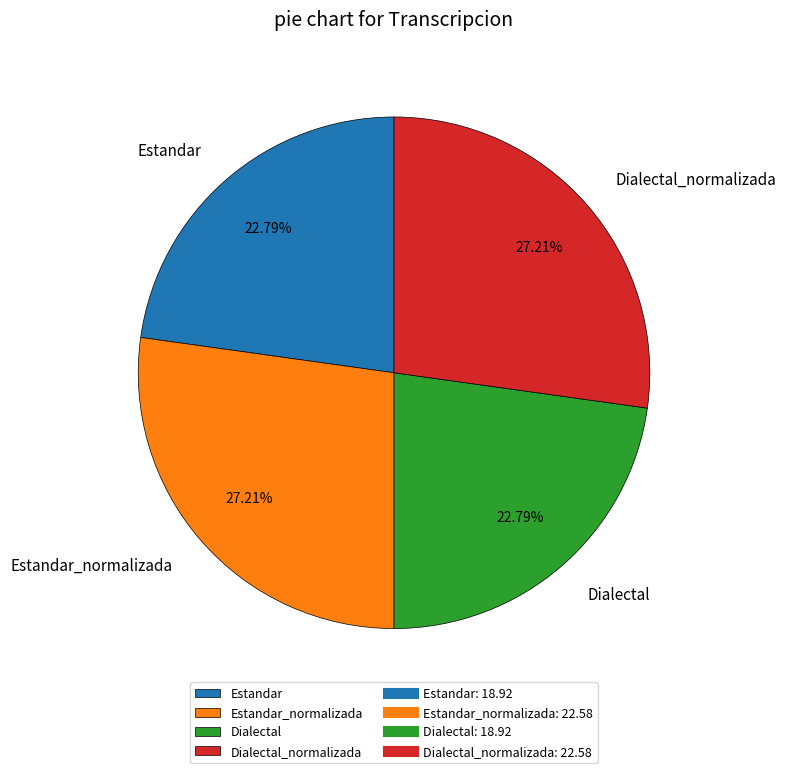

Is it true that Dialectal_normalizada is 41% of the pie?

False